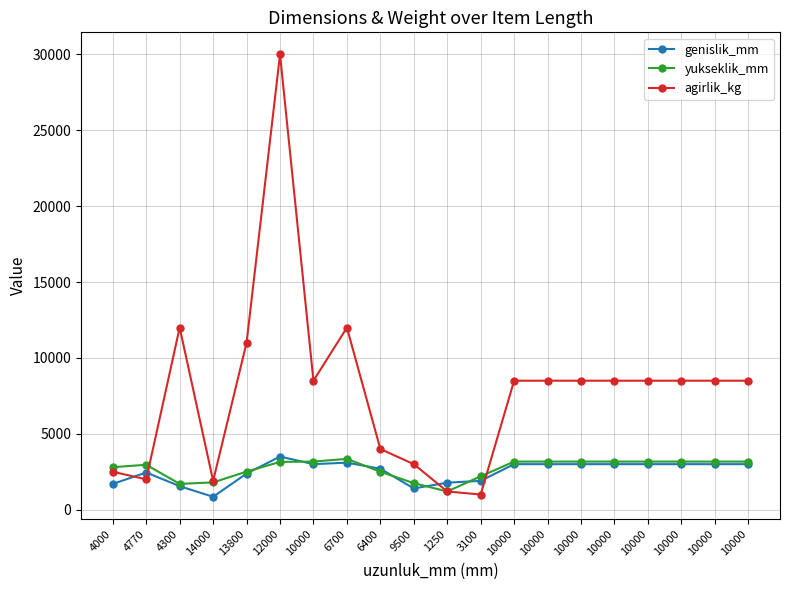

Reading right to left, extract all data points from this chart.

genislik_mm: 3000	3000	3000	3000	3000	3000	3000	3000	1900	1780	1400	2700	3100	3000	3500	2380	850	1550	2450	1700
yukseklik_mm: 3170	3170	3170	3170	3170	3170	3170	3170	2200	1200	1750	2500	3350	3170	3150	2510	1800	1700	2960	2800
agirlik_kg: 8500	8500	8500	8500	8500	8500	8500	8500	1000	1200	3000	4000	12000	8500	30000	11000	1900	12000	2000	2500